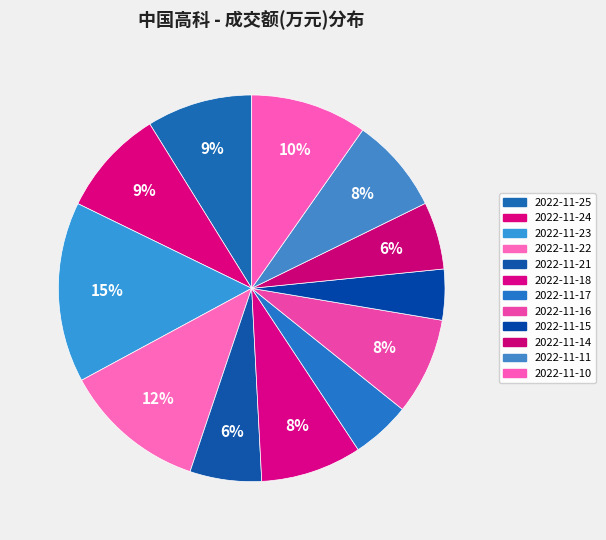

How many segments does this pie chart have?

12